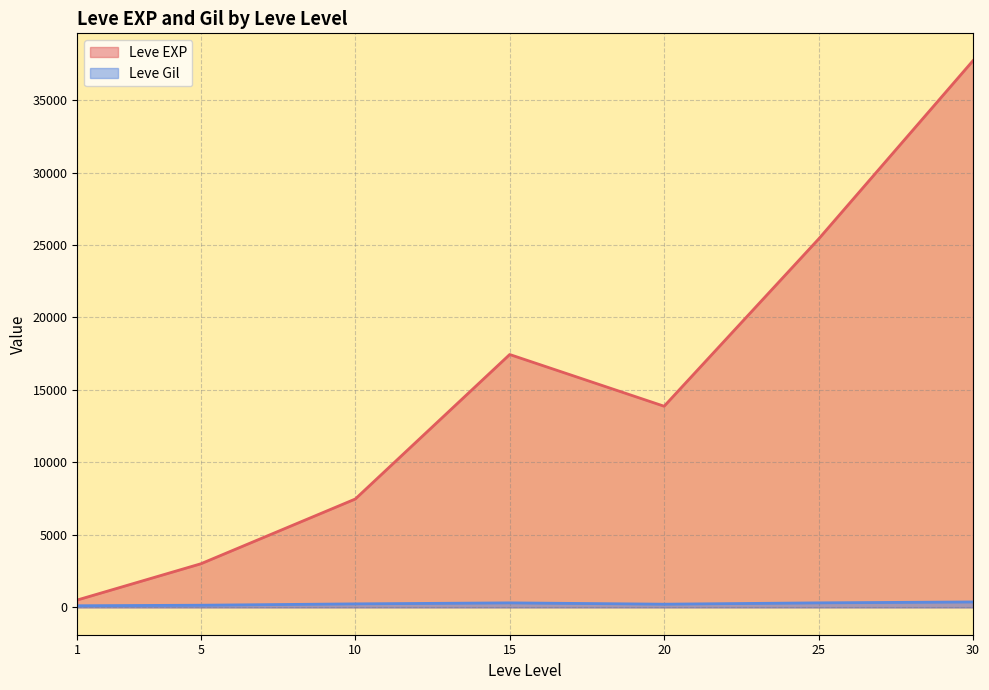

List the series in order of their peak value, lowest first.

Leve Gil, Leve EXP